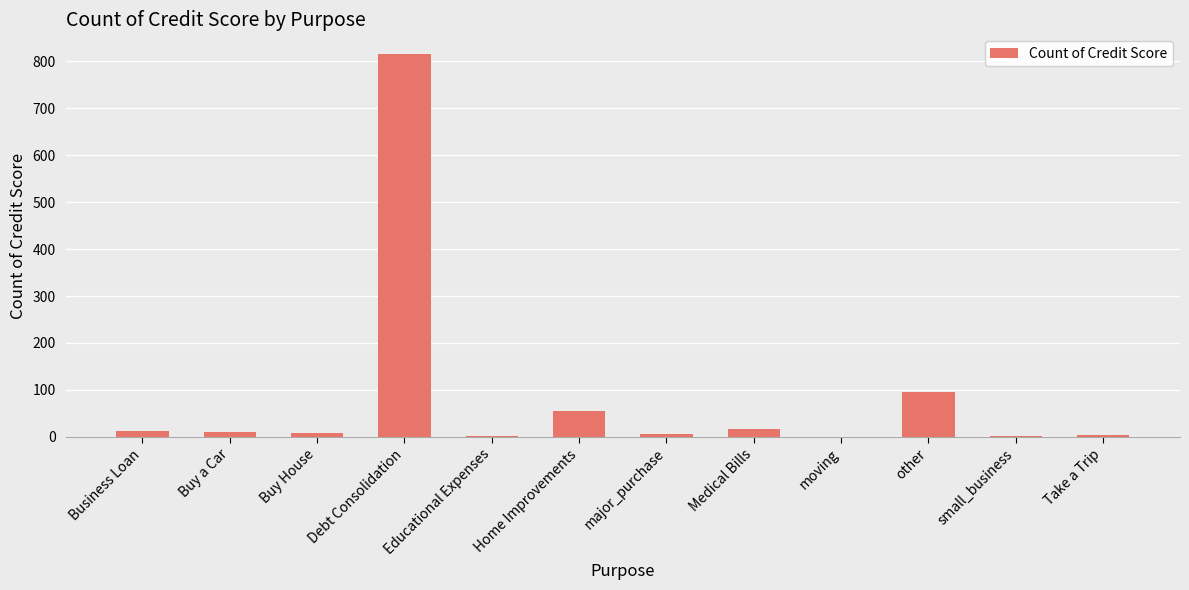

Are the bars horizontal?

No